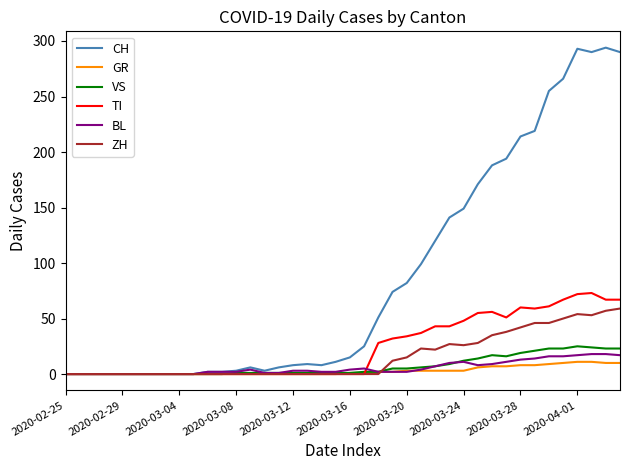

What is the maximum value for VS?

25